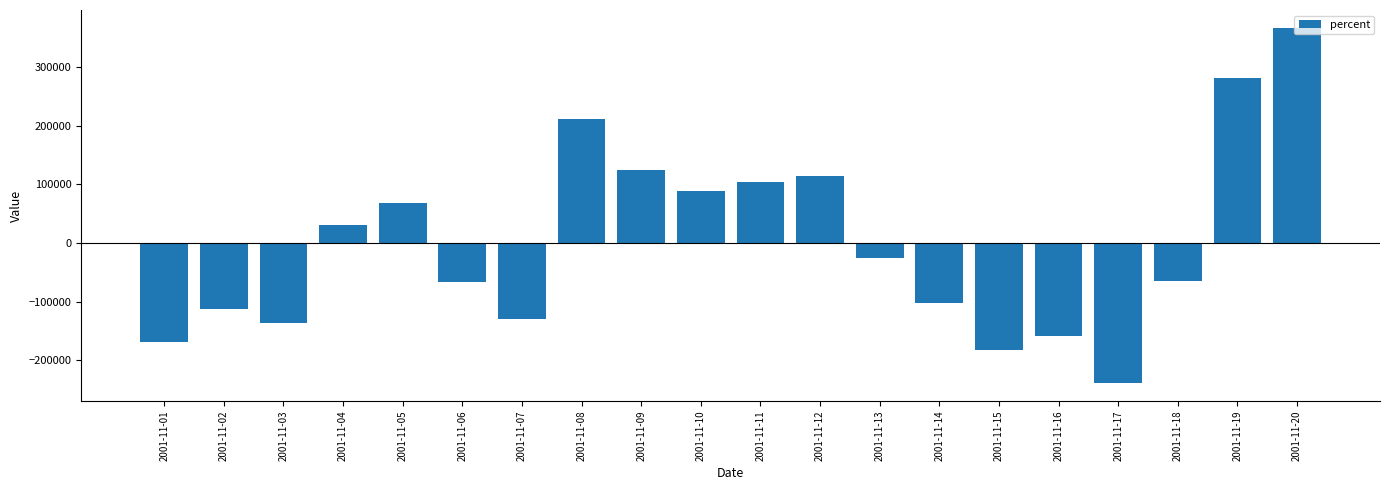

At which category does the chart reach its minimum across all series?

2001-11-17